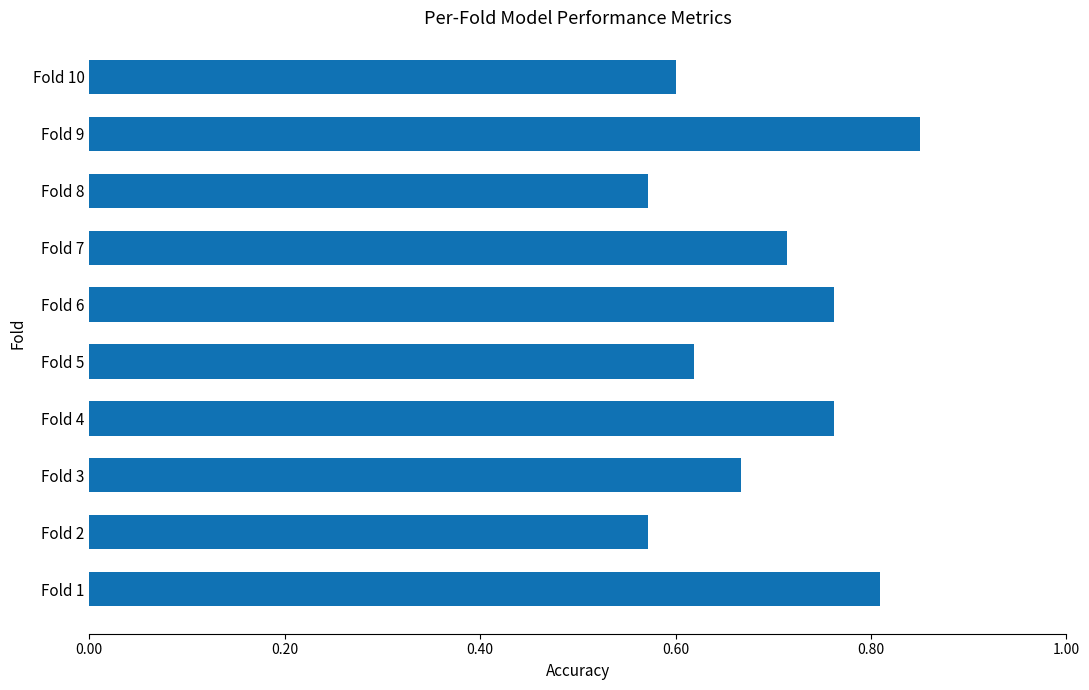

What is the sum of the values at Fold 10 and Fold 3?

1.3